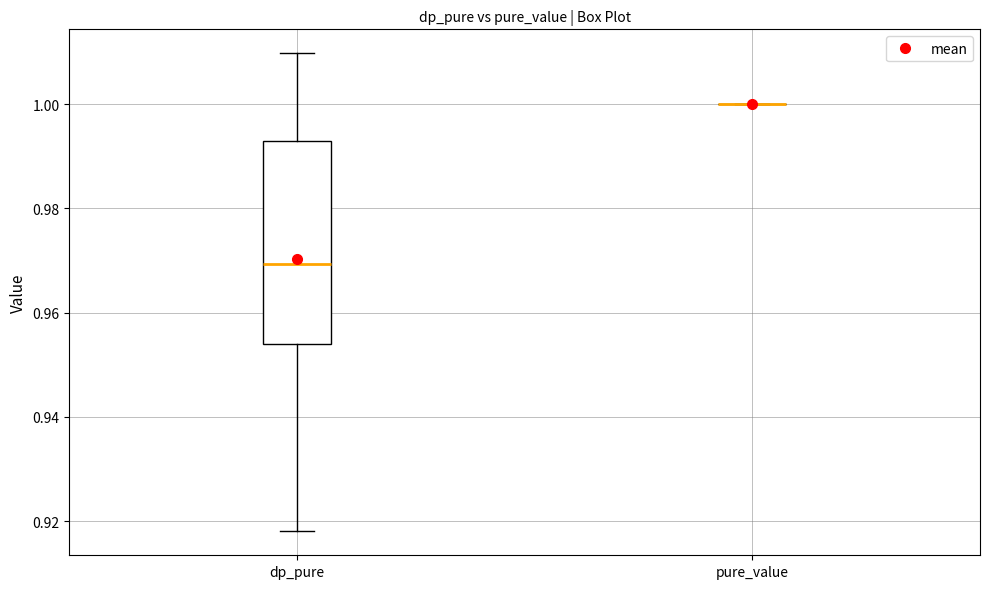

Reading left to right, transcribe this box plot: for each box, give where its median line is, the range the box spans, and where its two whiskers end, as read against the y-axis. The values are not printed on the chart, so give them approximately, as read against the axis.

dp_pure: median 0.970, box 0.954 to 0.992, whiskers 0.918 to 1.010
pure_value: box collapsed to a line at 1.000, whiskers 1.000 to 1.000